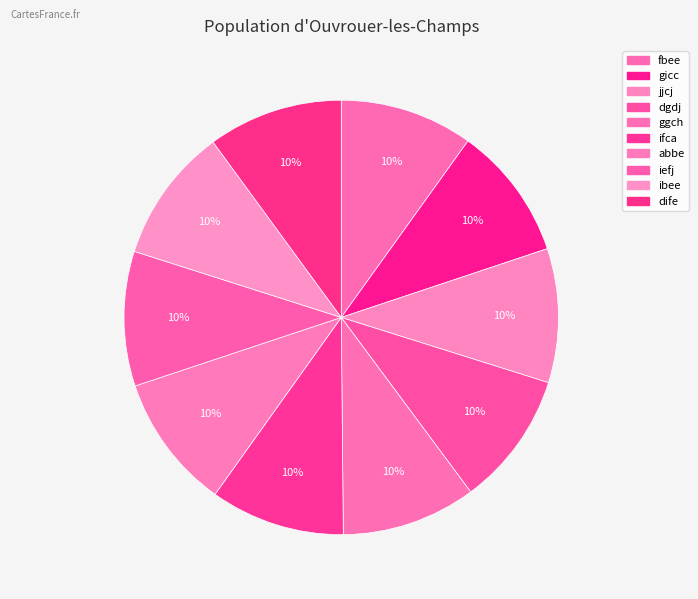

What is the largest slice in the pie chart?

dife